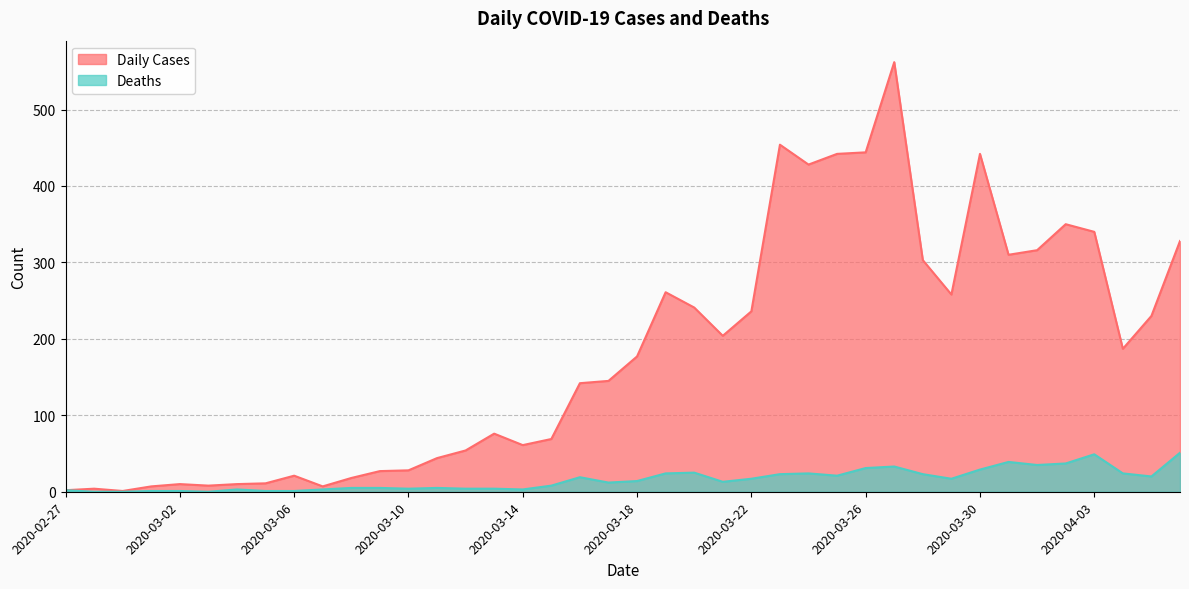

What is the average value of the Deaths series?

16